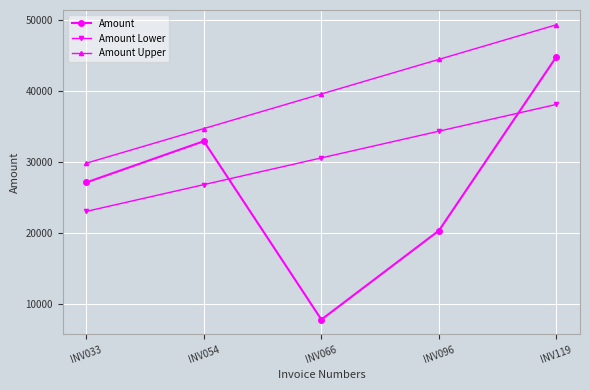

Rank the series by their average value, from lowest to highest.

Amount, Amount Lower, Amount Upper